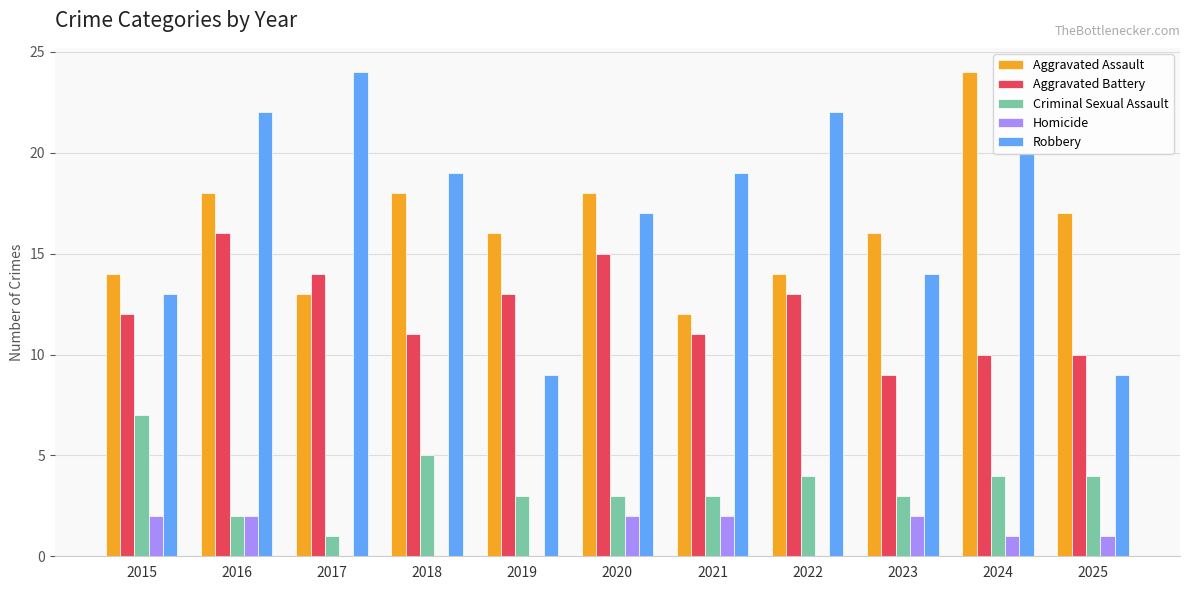

Is it true that Aggravated Battery equals 23 at 2022?

False